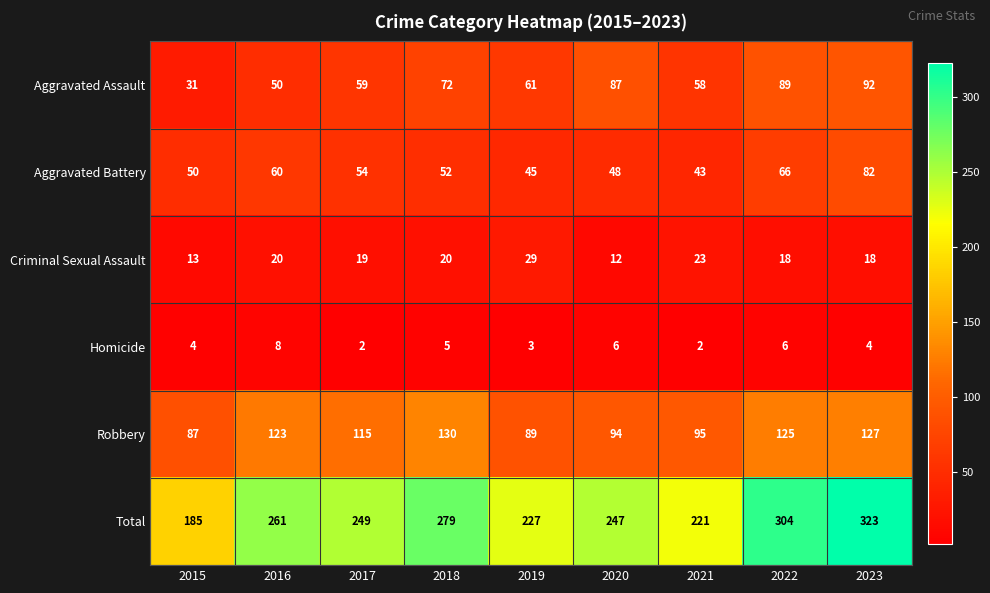

True or false: Robbery has a value of 130 at 2018.

True